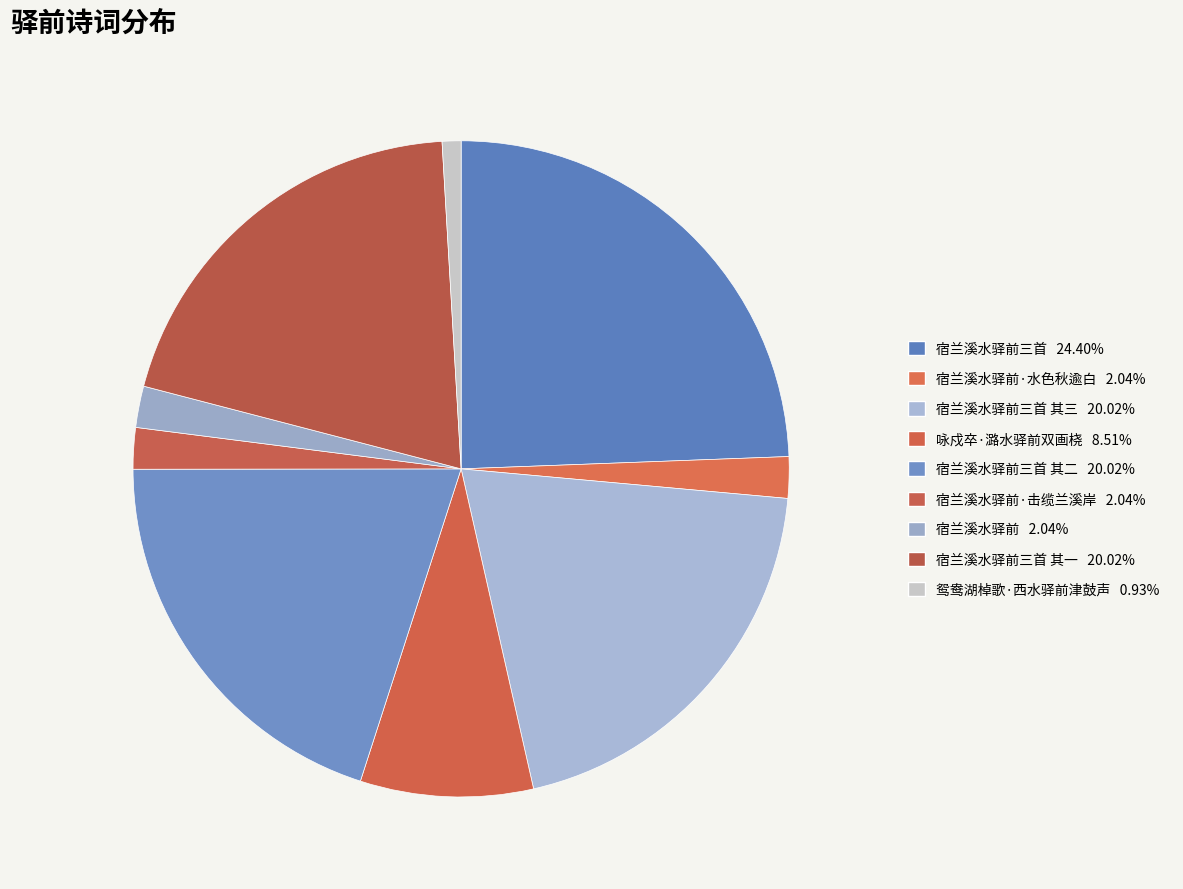

How many segments does this pie chart have?

9